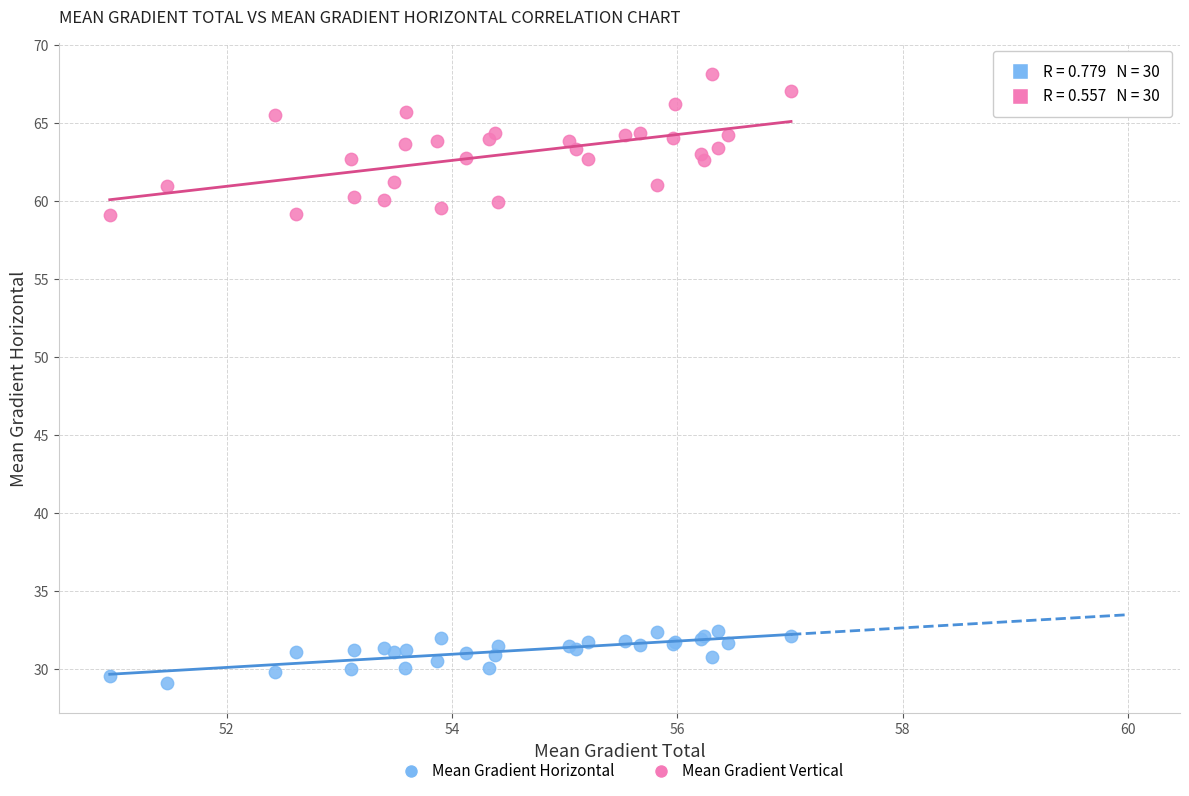

Which series has the largest Y range (max minus min)?

Mean Gradient Vertical